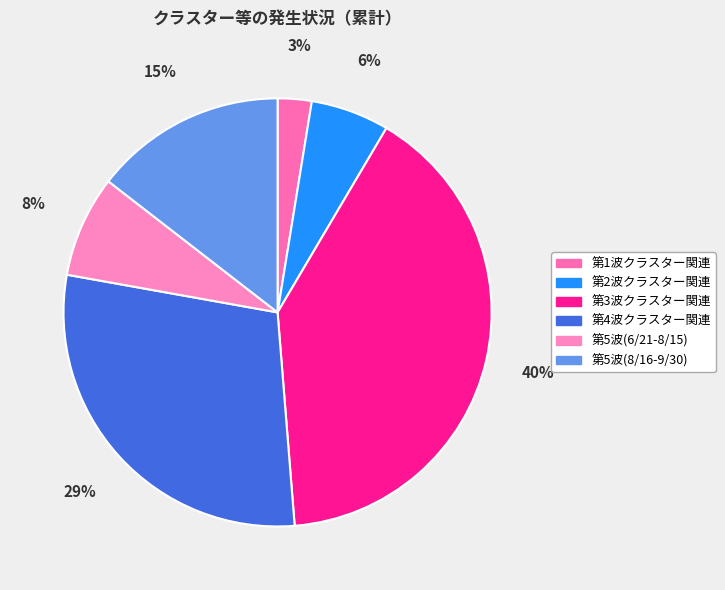

How many slices are in this pie chart?

6